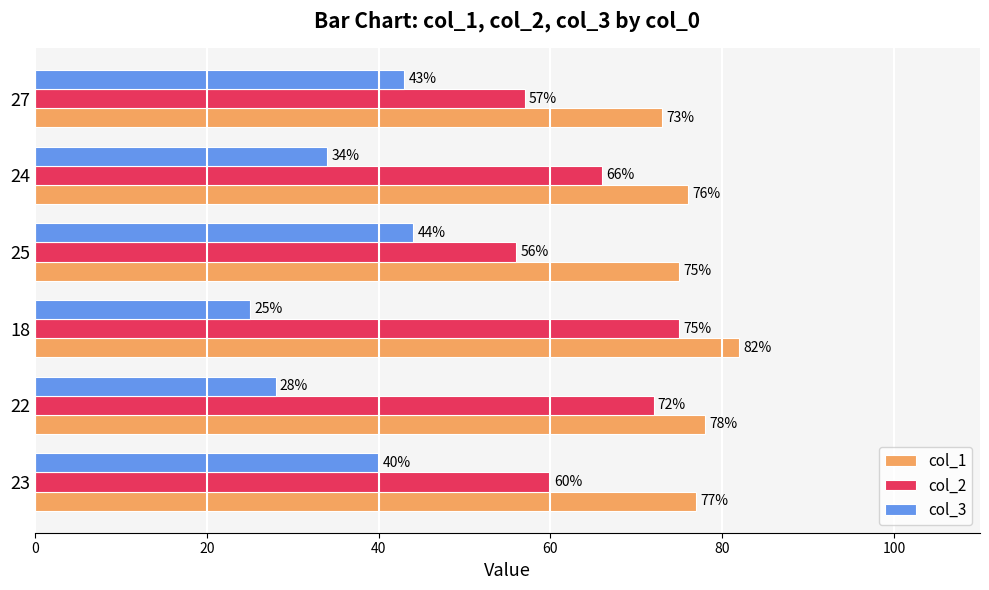

Is it true that col_1 equals 34 at 25?

False